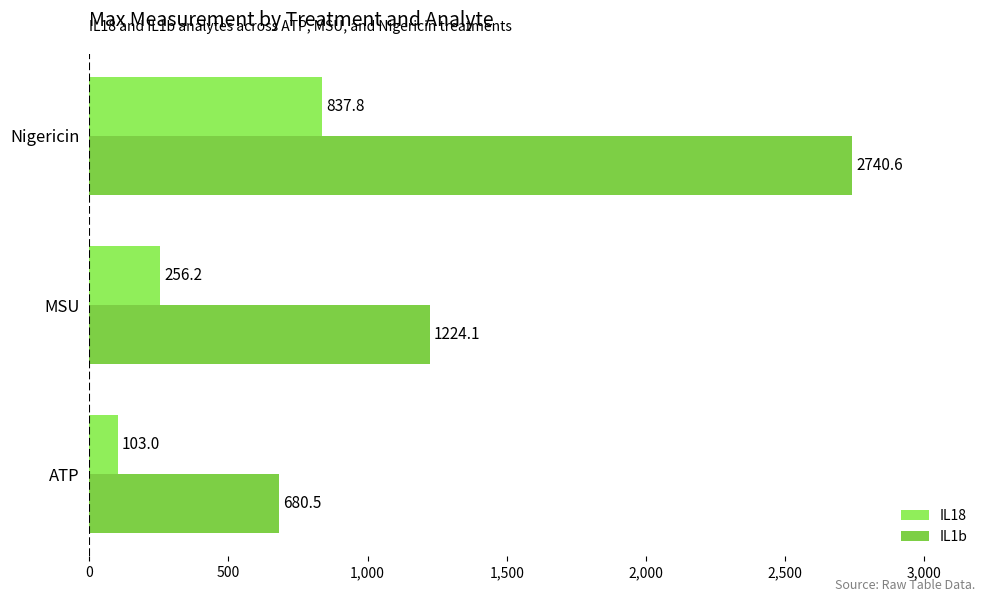

The IL18 series shows 837.8 at Nigericin. True or false?

True